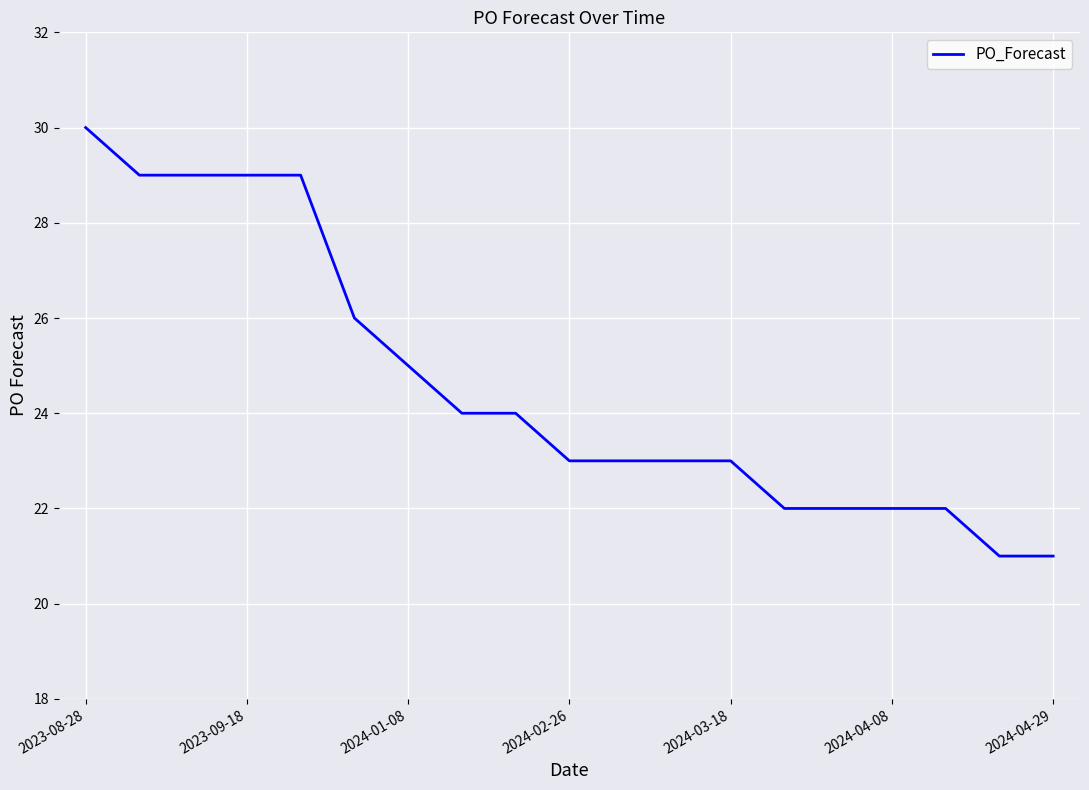

What is the minimum value shown in the chart?

21